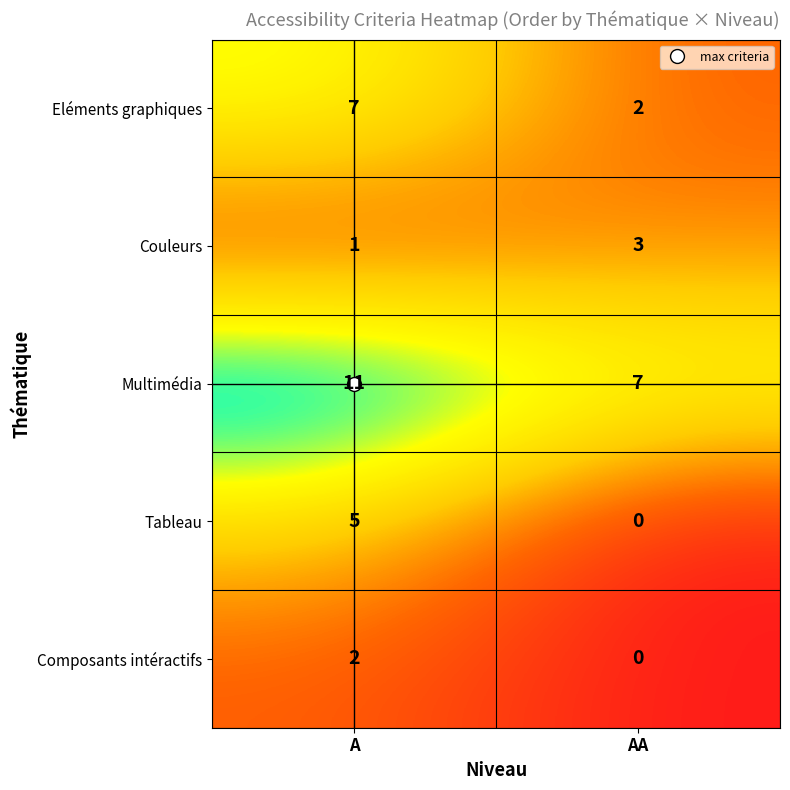

Which series has the largest total across all categories?

Multimédia